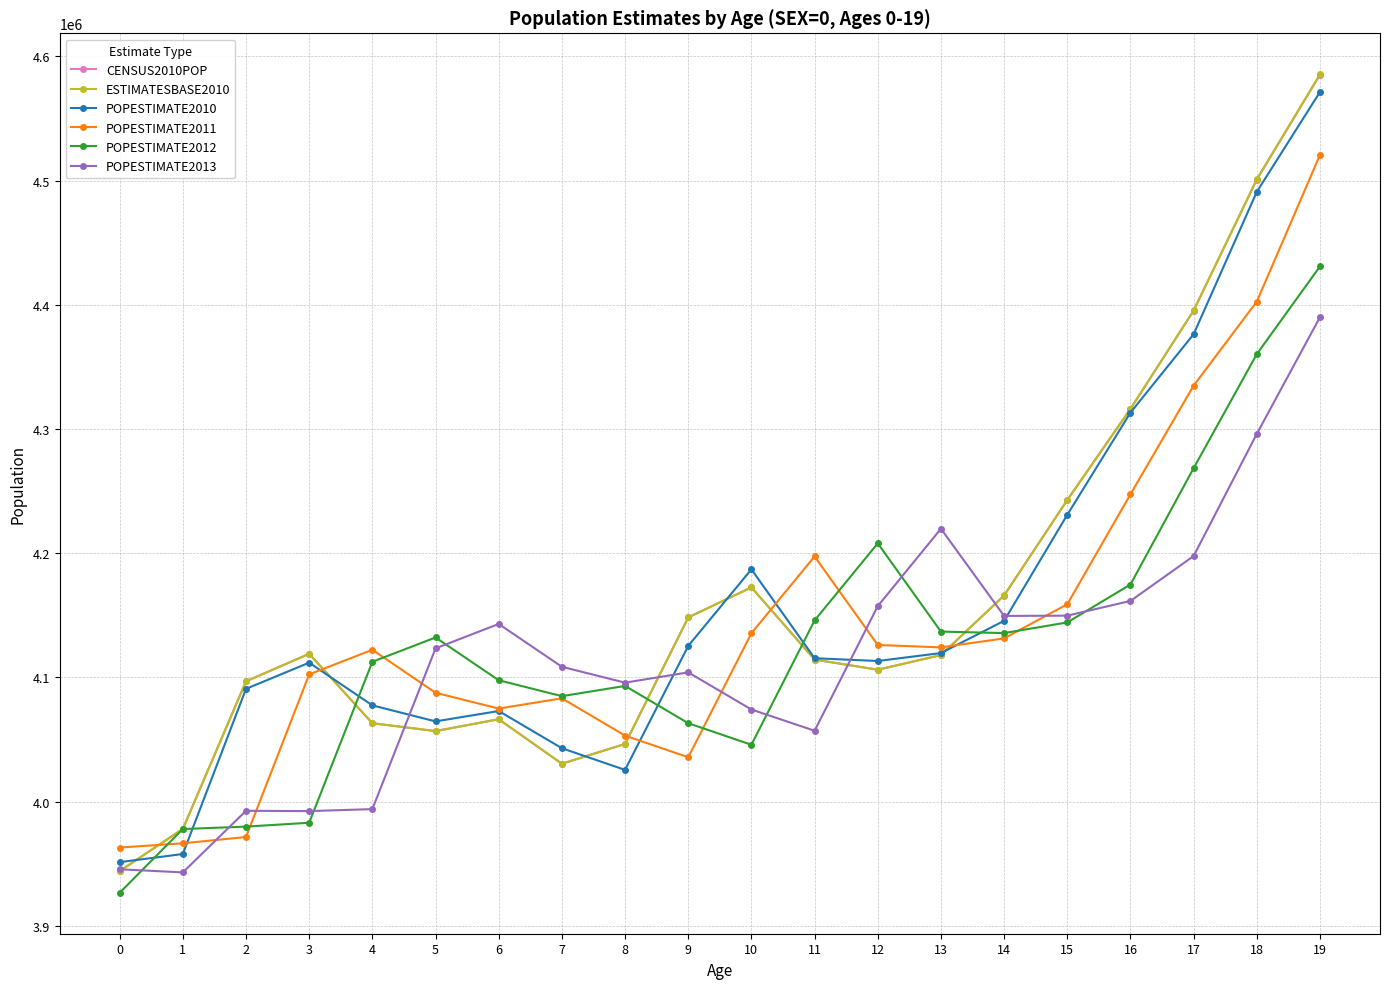

How many lines are shown in the chart?

6